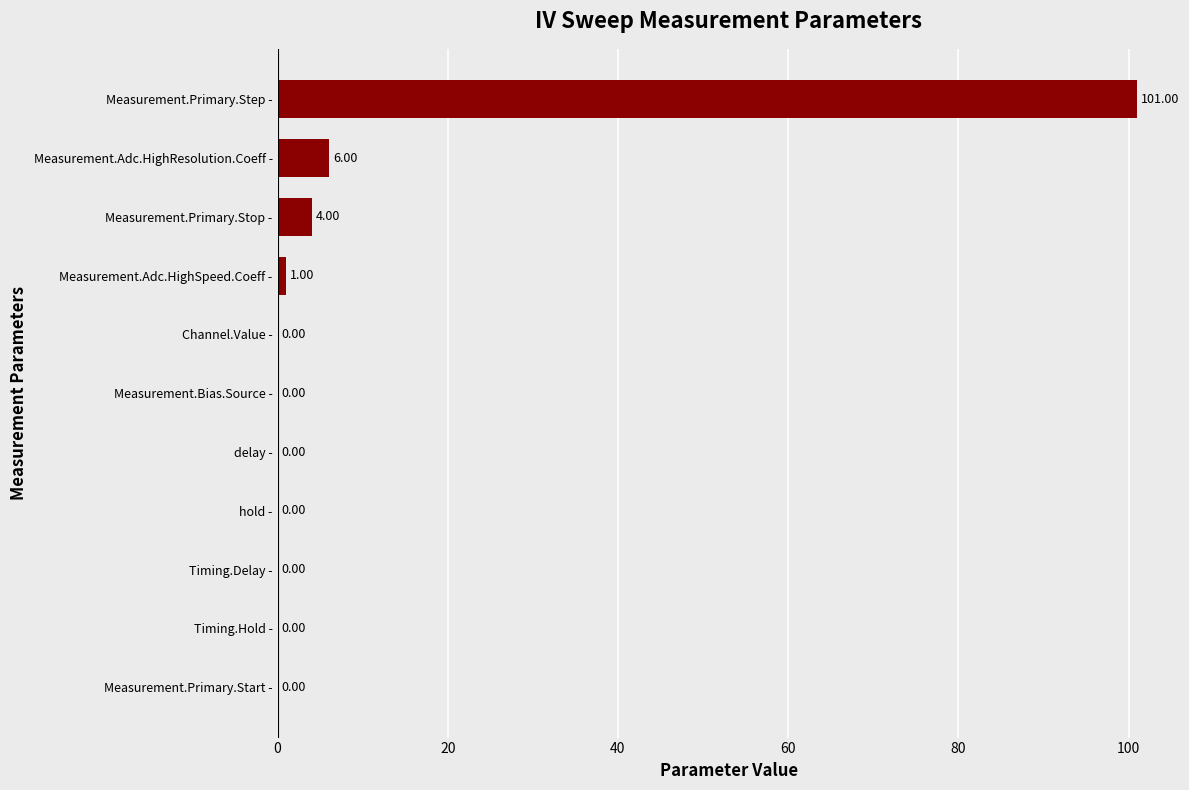

Where is the data nearest to the value 50?

Measurement.Adc.HighResolution.Coeff -